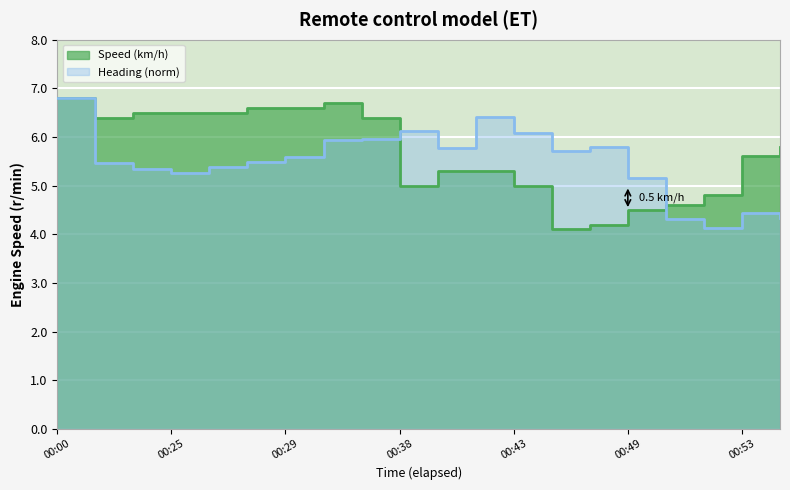

At which label is Speed (km/h) closest to 5?

00:38